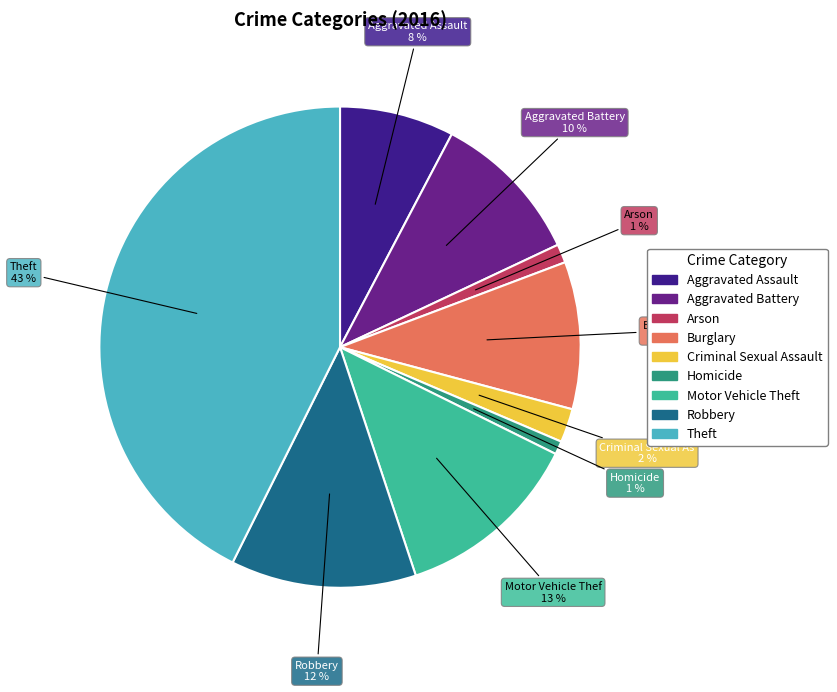

To the nearest percent, what is the difference between the largest and smallest slice percentages?

42%